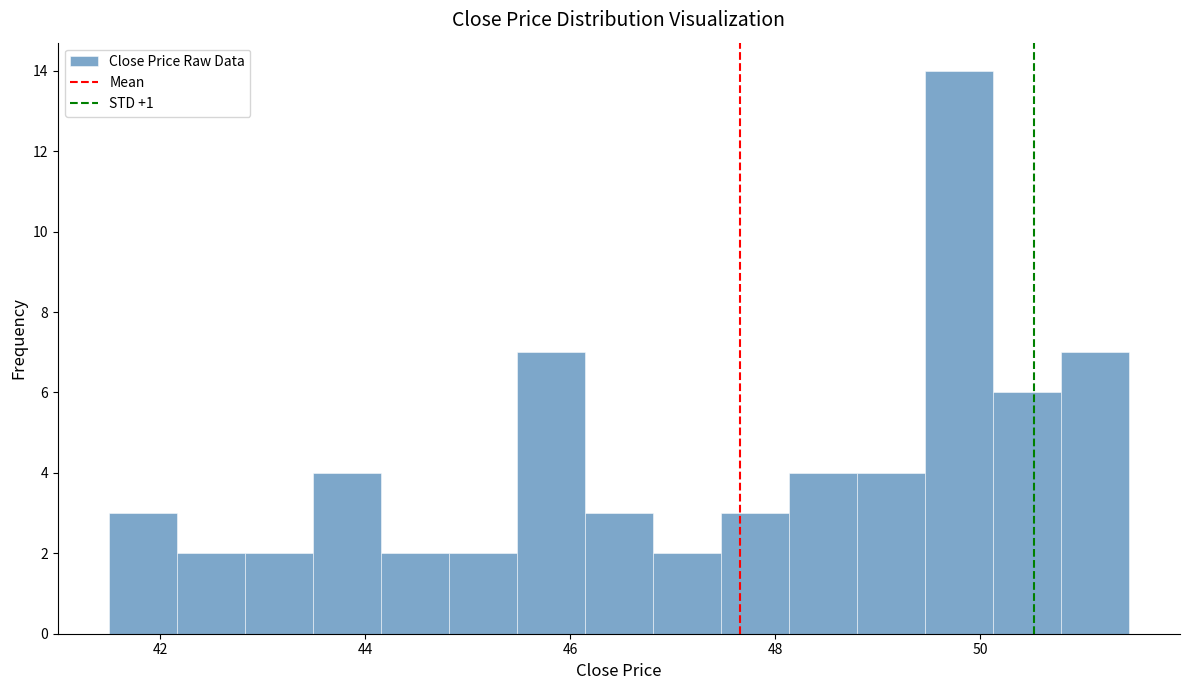

Read against the x-axis, roughly where is the centre of the tallest bar?

49.8